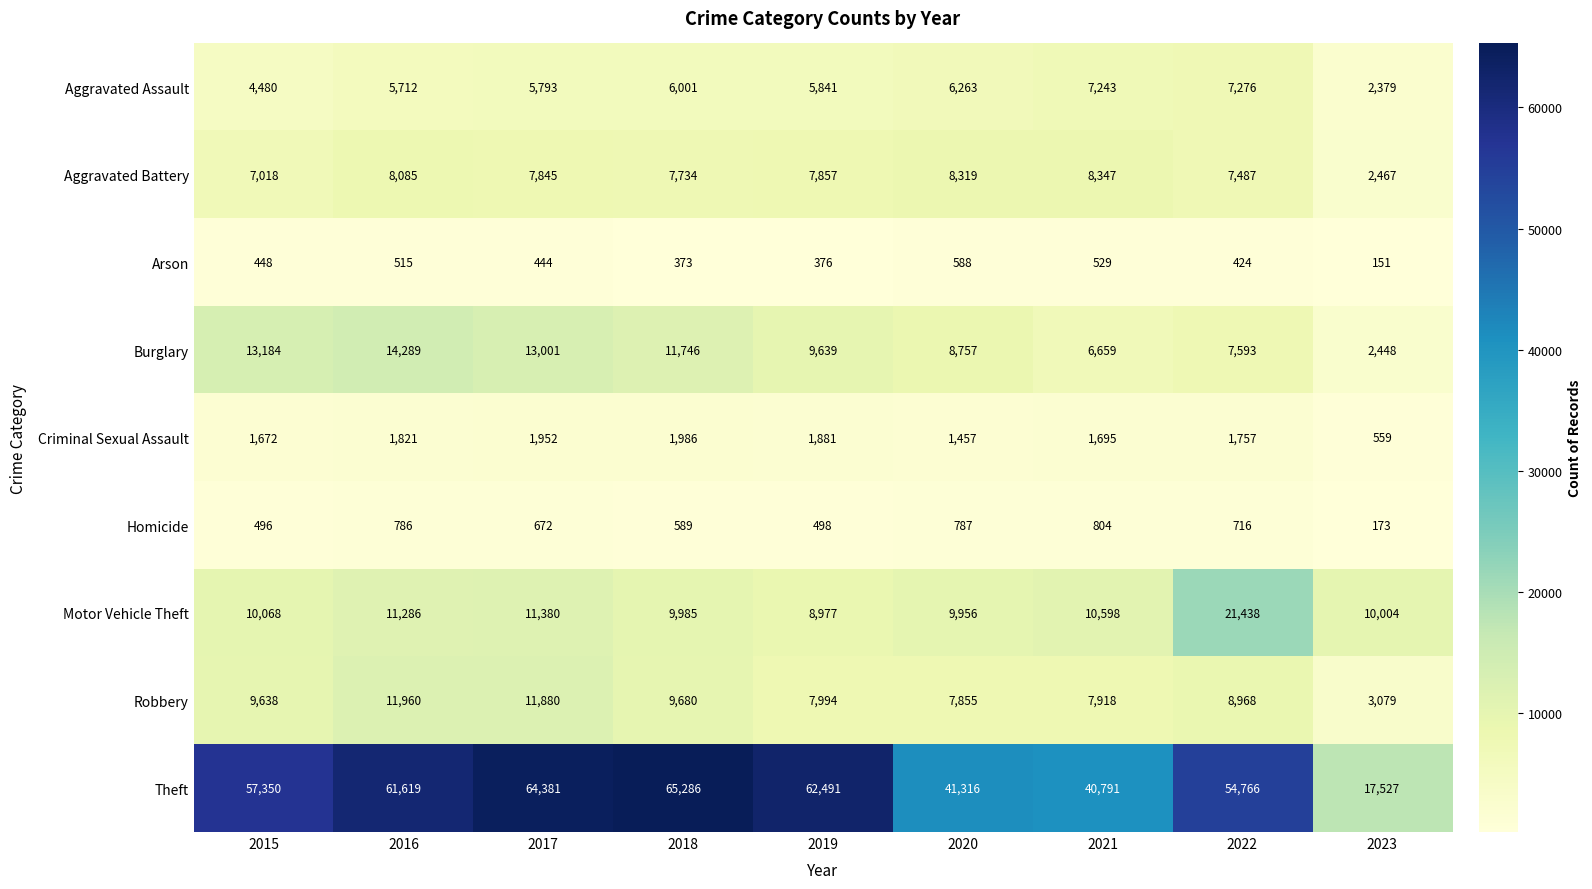

The Homicide series shows 498 at 2019. True or false?

True